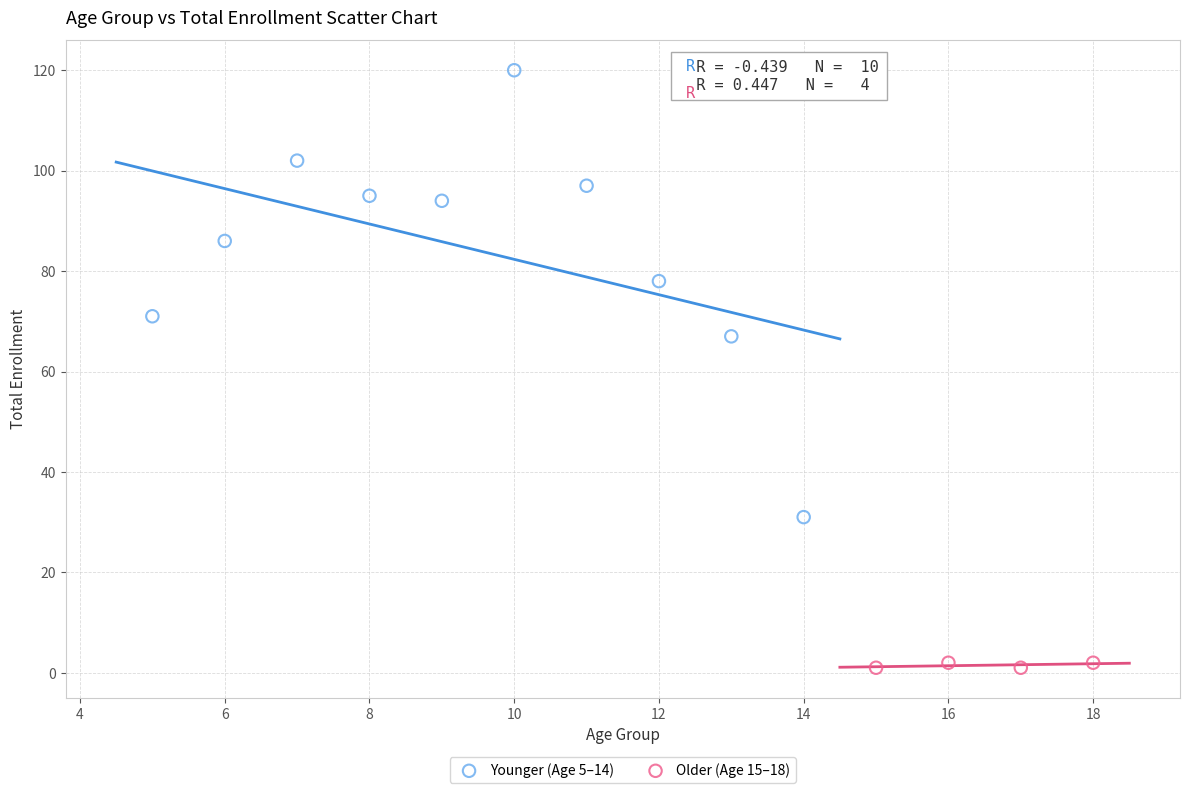

What are all the series names shown in the legend?

Younger (Age 5–14), Older (Age 15–18)